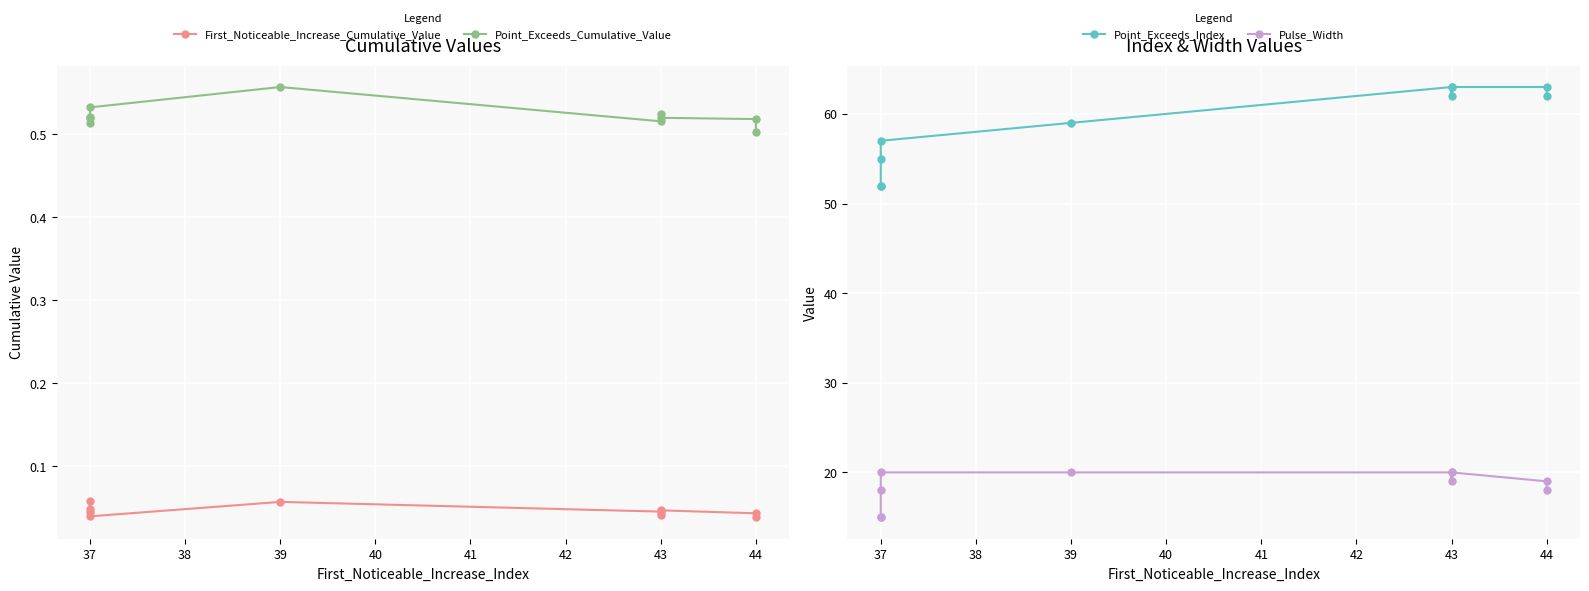

True or false: Point_Exceeds_Cumulative_Value and Pulse_Width intersect in this chart.

False